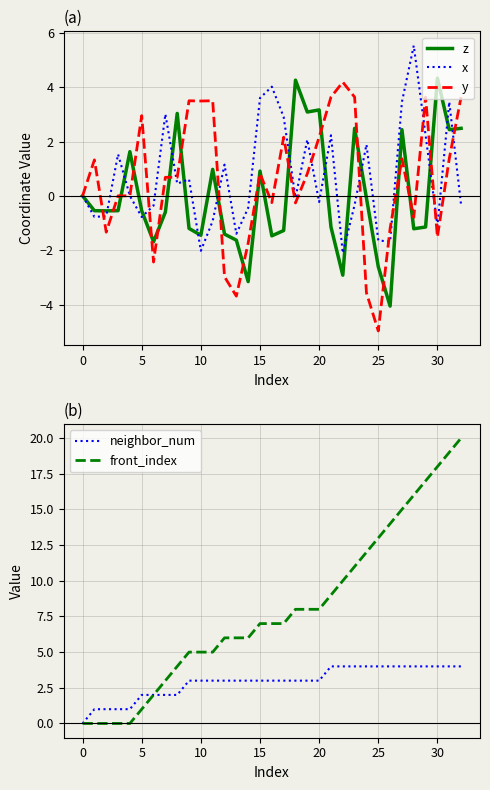

What is the approximate value of z at 20?

3.2